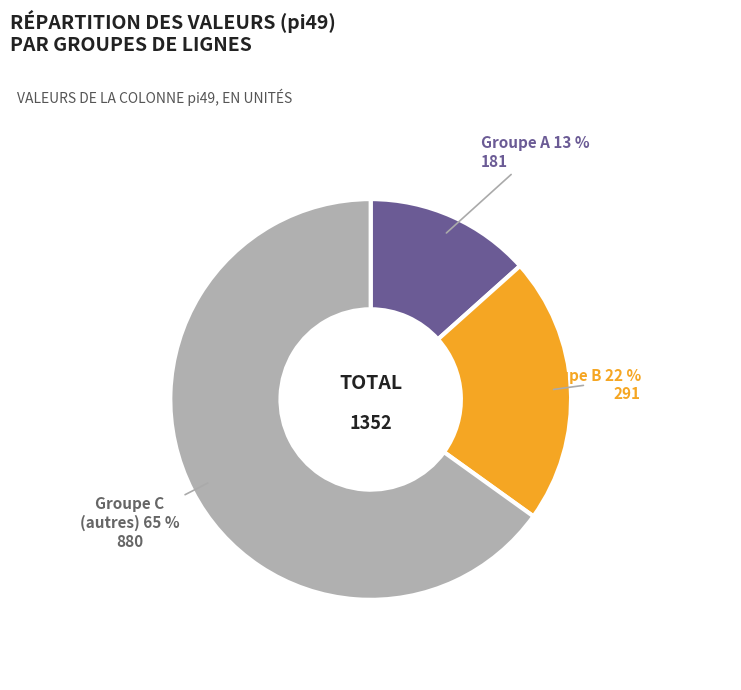

Count the number of slices in the pie.

3